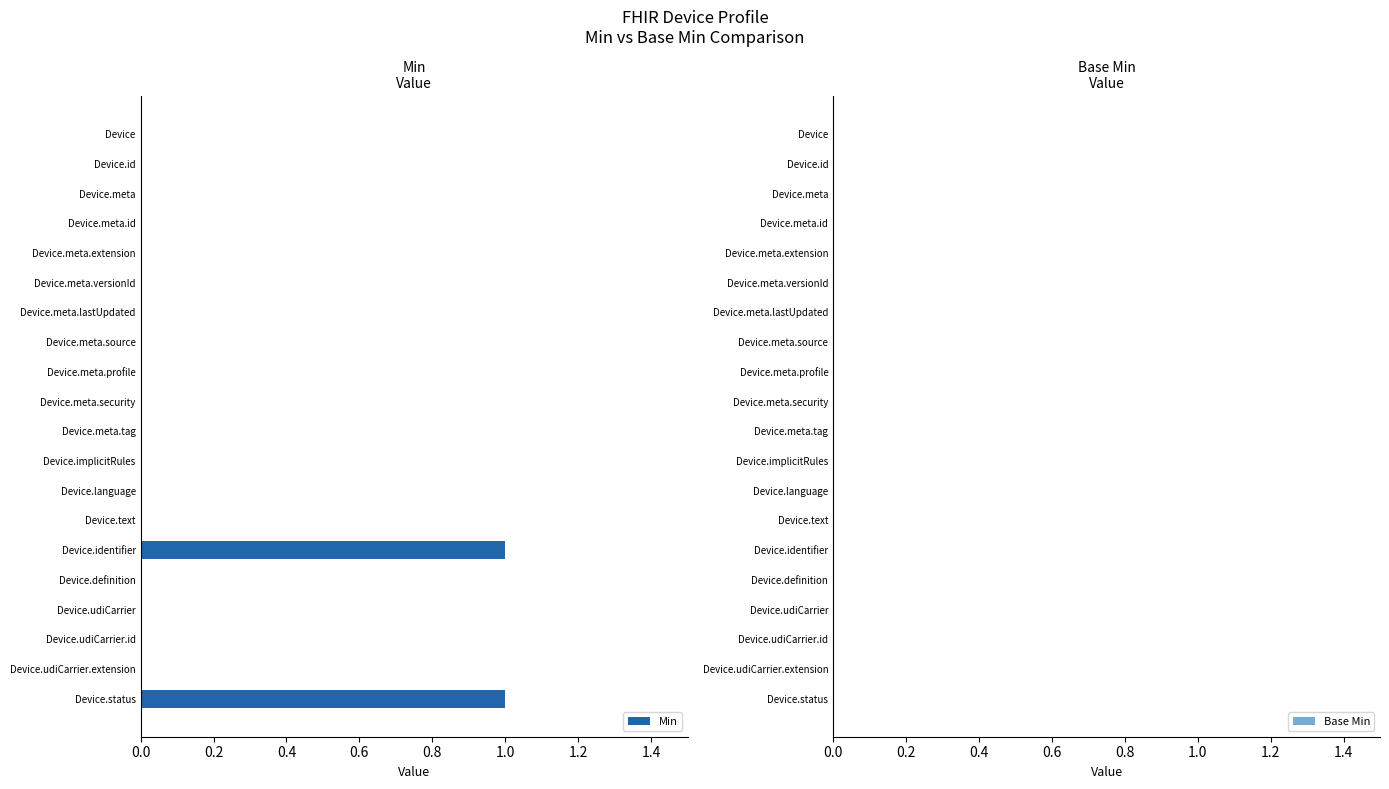

Are the bars horizontal?

Yes